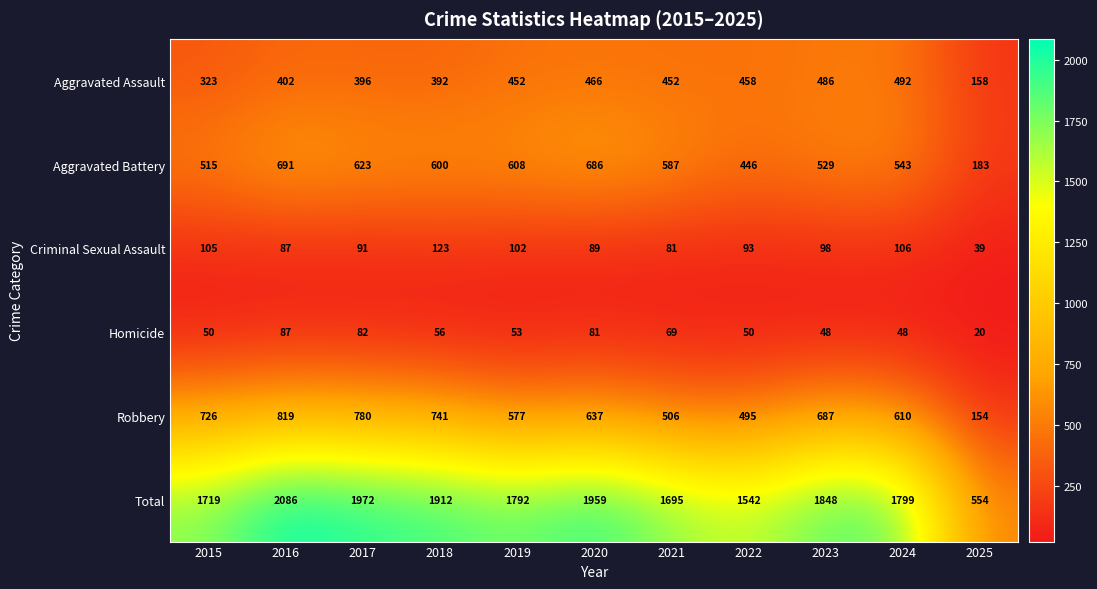

Which series has the largest total across all categories?

Total